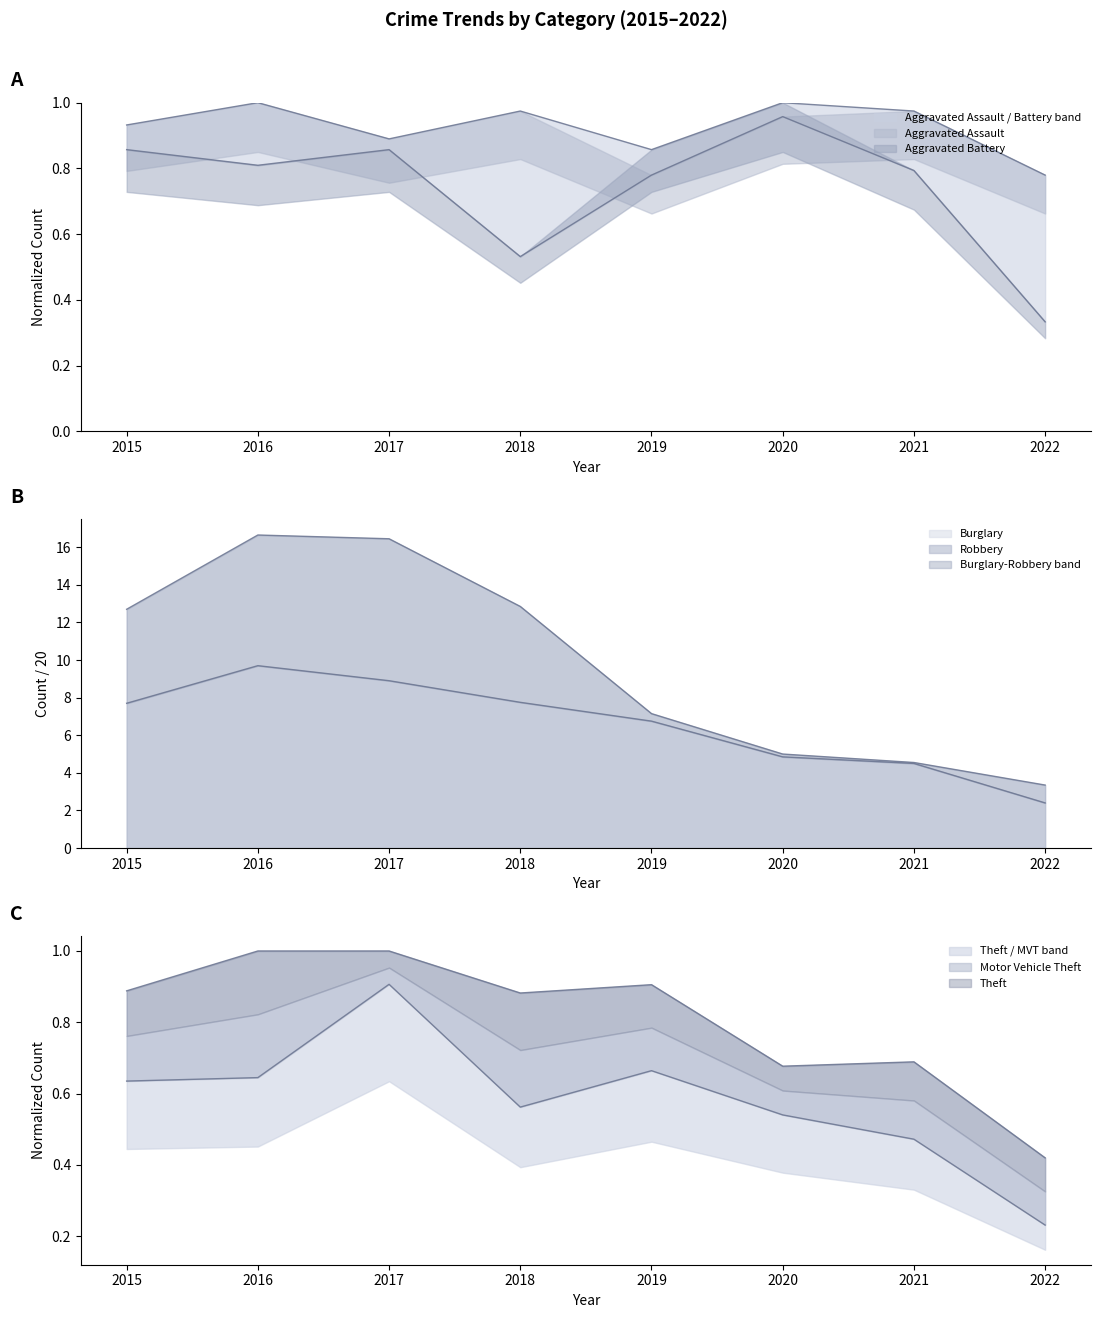

What value does the Burglary series have at 2018?

12.8